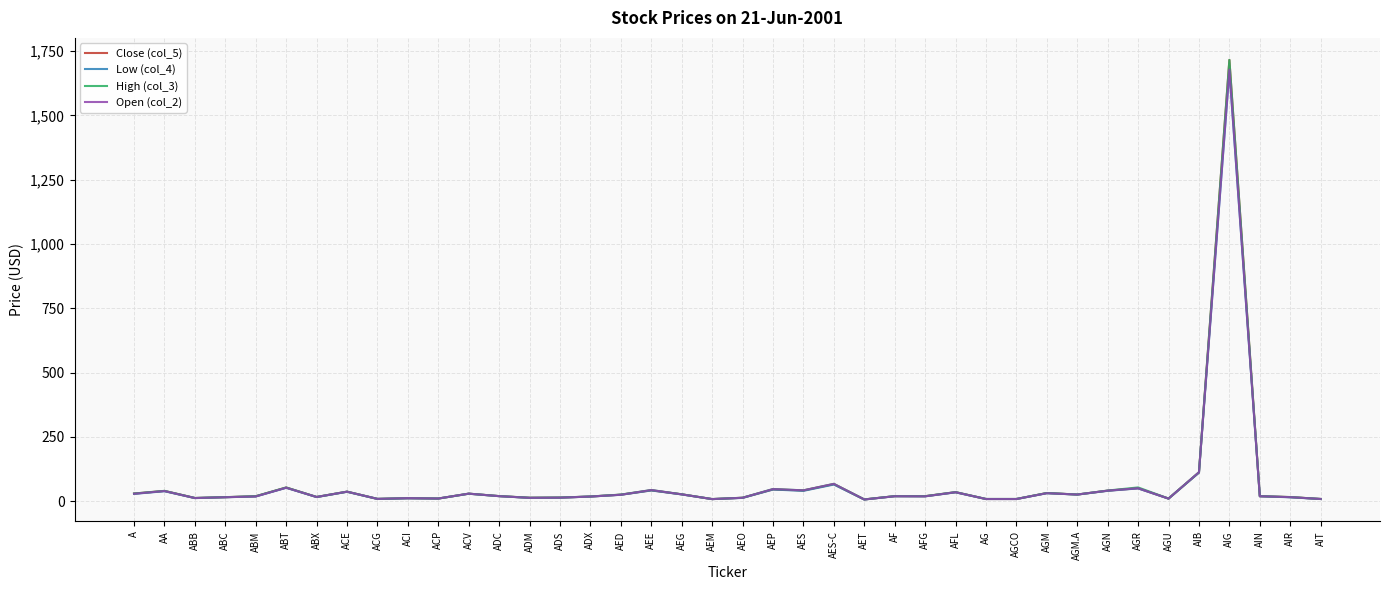

List the series in order of their overall mean, highest first.

High (col_3), Close (col_5), Open (col_2), Low (col_4)